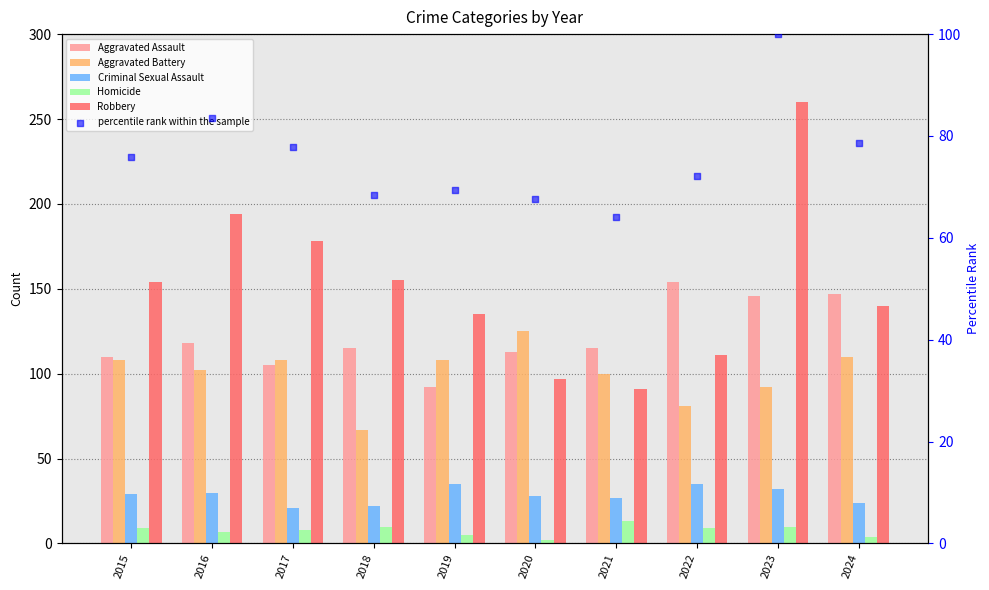

Which series contains the lowest Y value?

Homicide